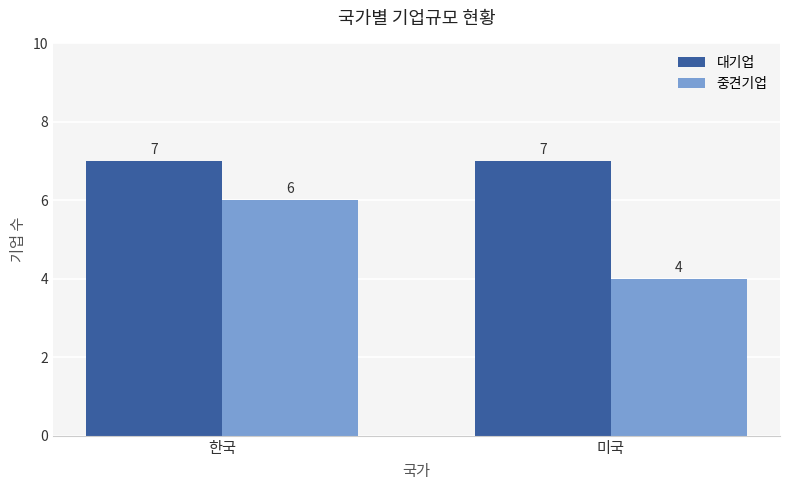

What is the sum of all 중견기업 values?

10